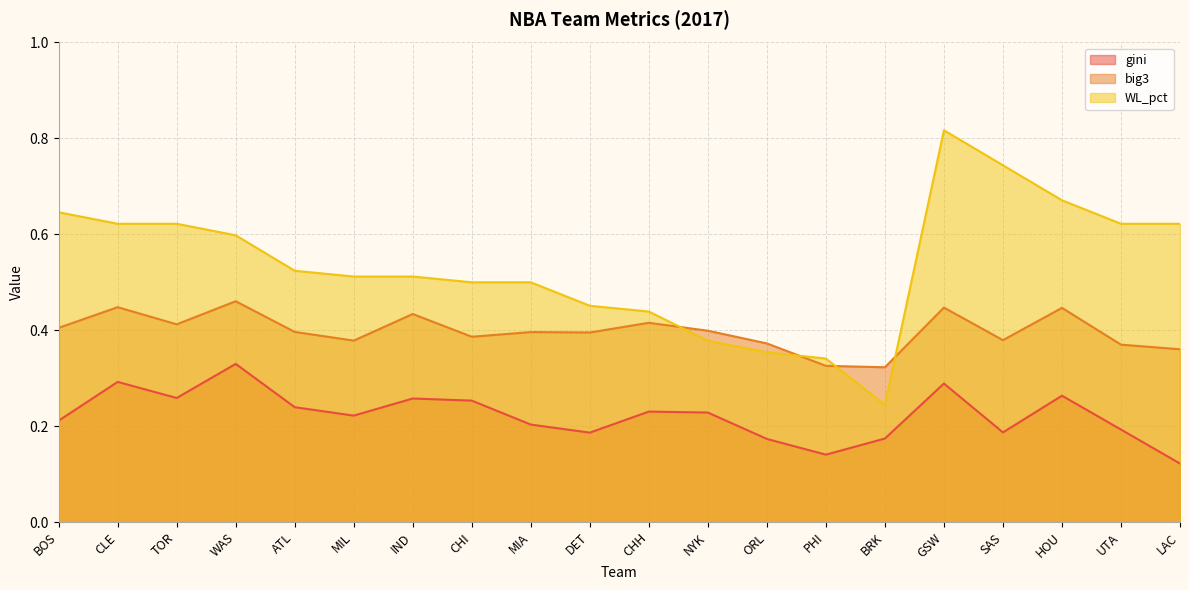

Which series has the largest total across all categories?

WL_pct